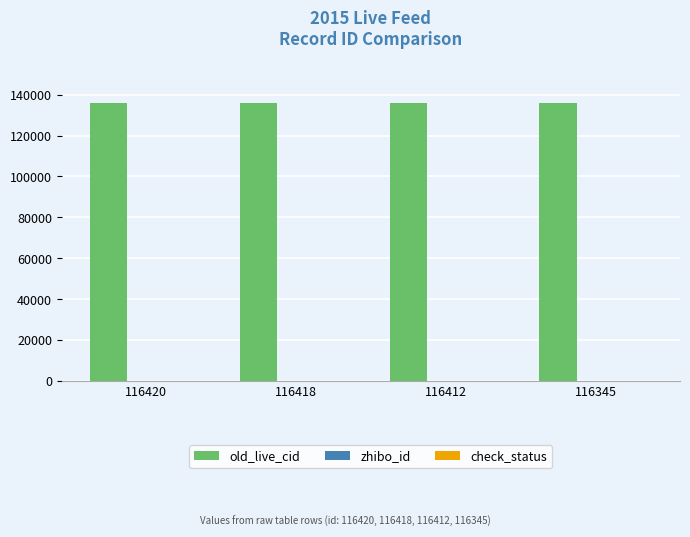

Which series has the largest total across all categories?

old_live_cid